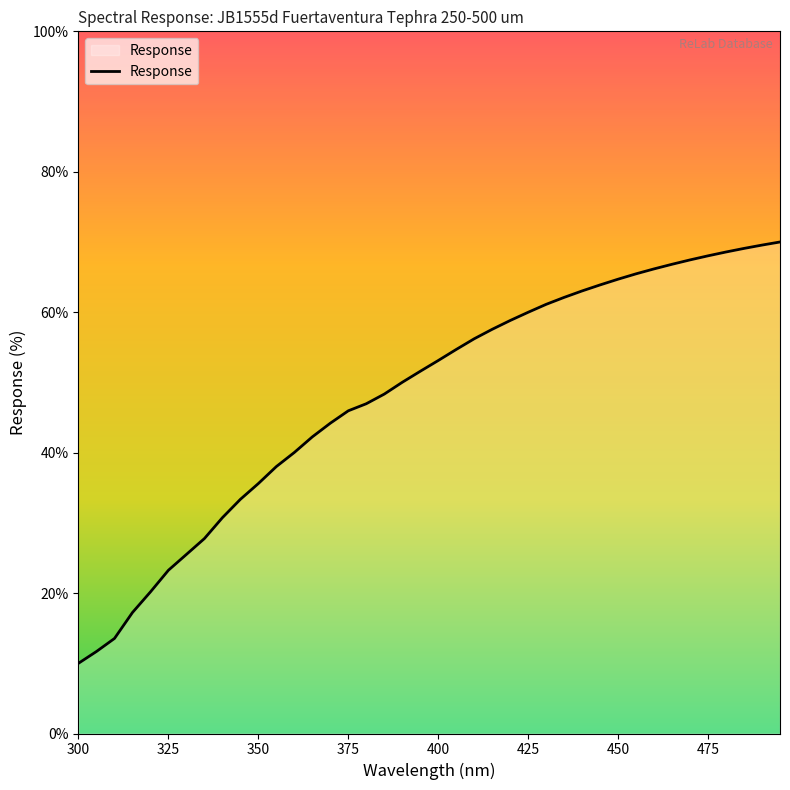

What is the smallest value displayed?

10.0